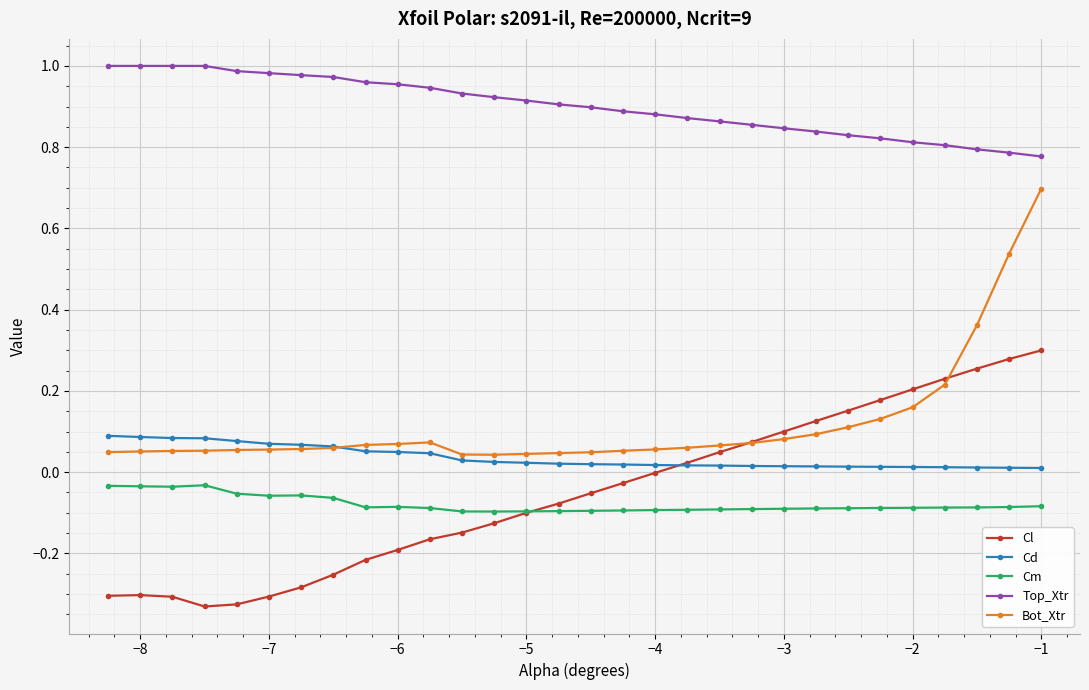

List the series in order of their peak value, highest first.

Top_Xtr, Bot_Xtr, Cl, Cd, Cm